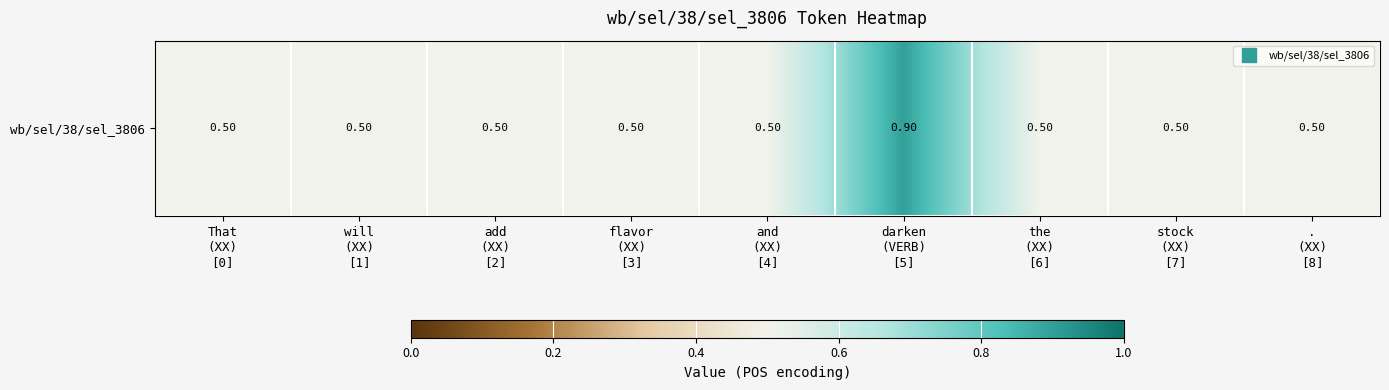

What is the minimum value shown in the chart?

0.5